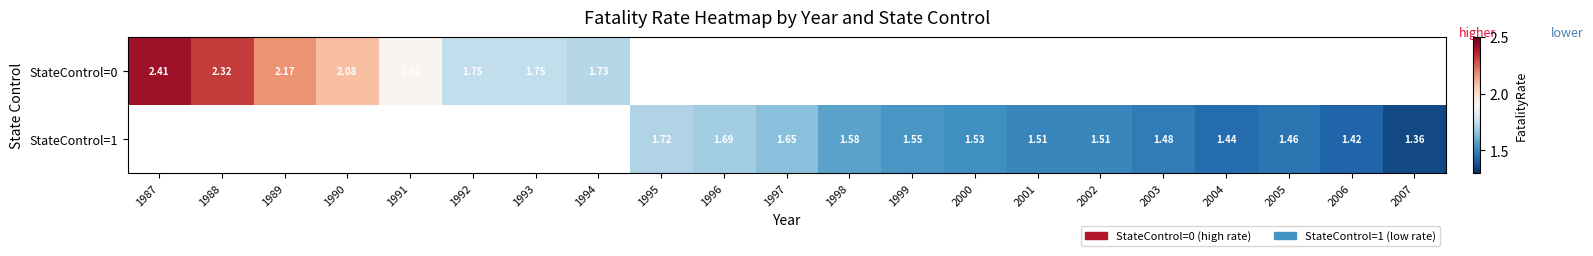

Is the value of StateControl=0 at 1987 greater than the value of StateControl=1 at 2007?

Yes